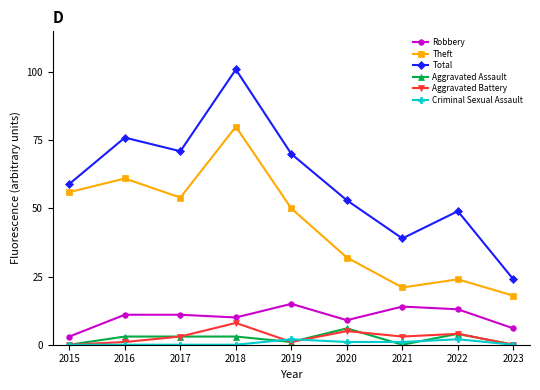

In Total, how many points are lower than both neighbors (excluding endpoints)?

2